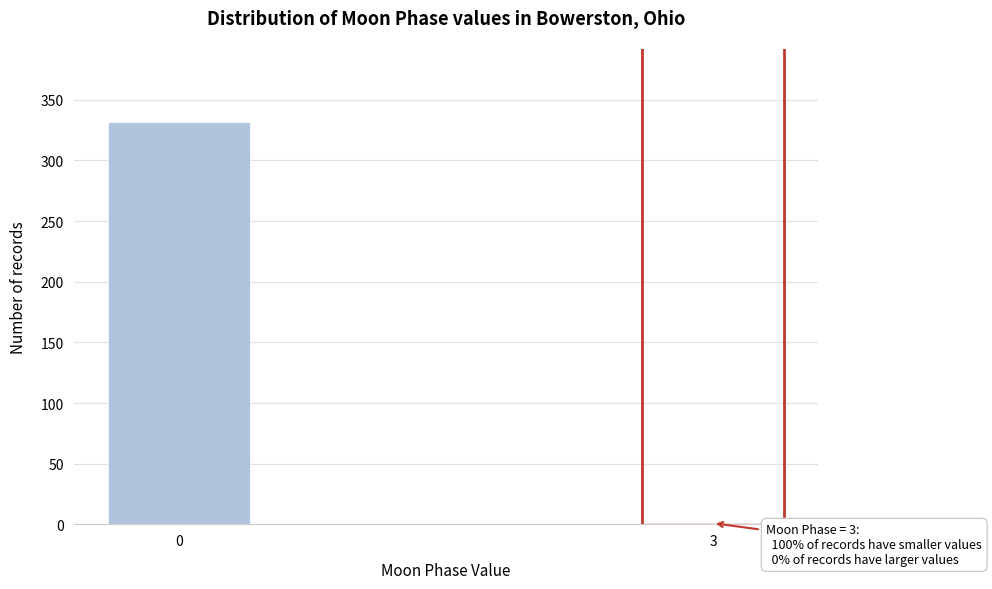

Reading left to right, what are all the values shown in this chart?

0=332	3=1